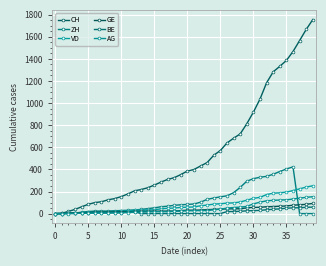

Does the chart have visible grid lines?

Yes